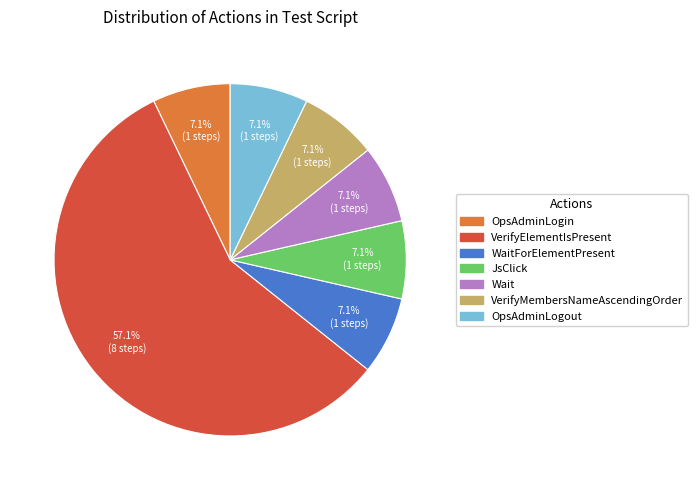

Is there any slice that represents more than half of the pie?

Yes